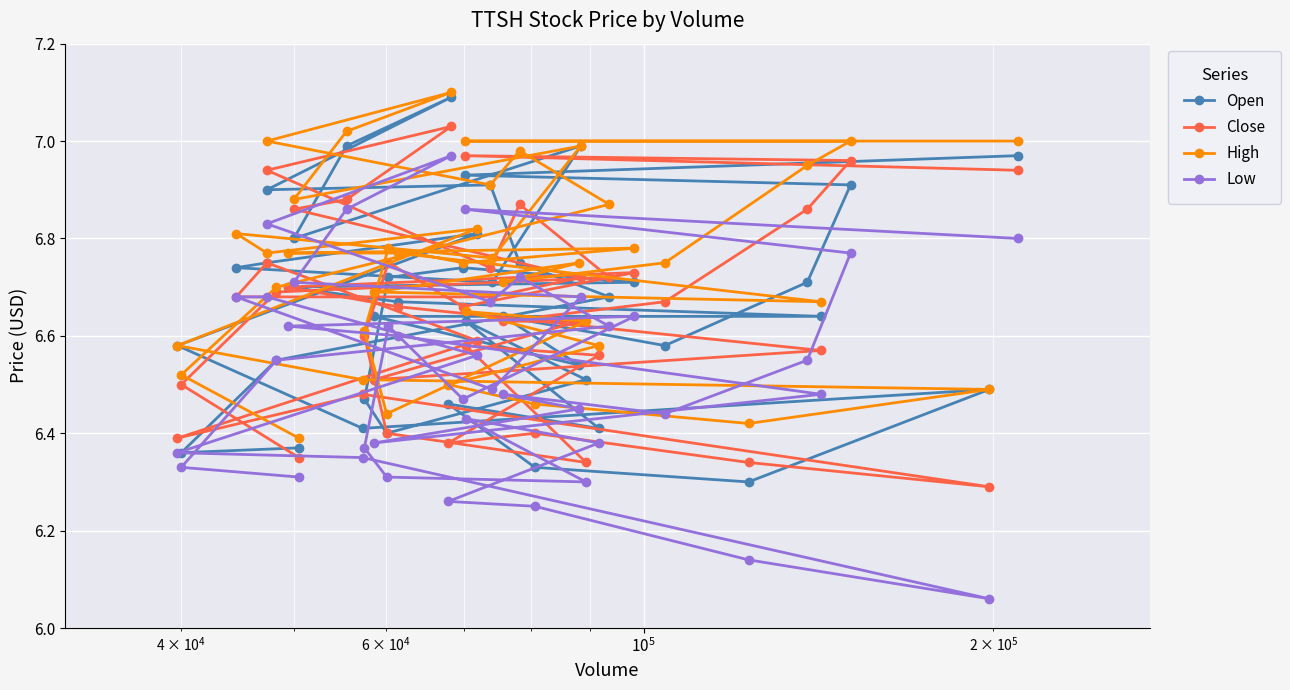

What is the smallest value displayed?

6.1